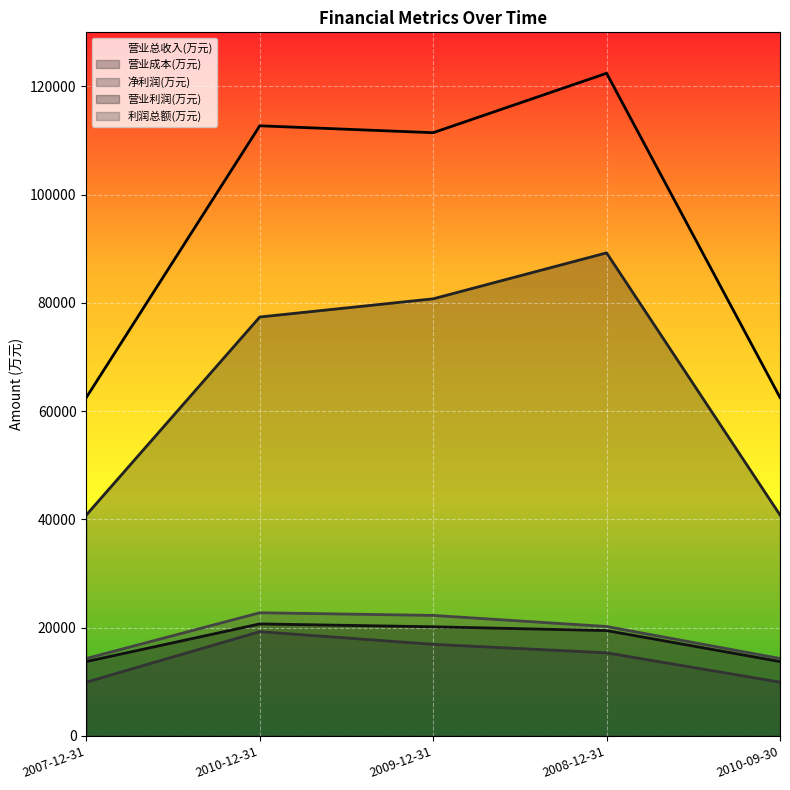

Between 2010-12-31 and 2009-12-31, which series saw the biggest shift?

营业成本(万元)